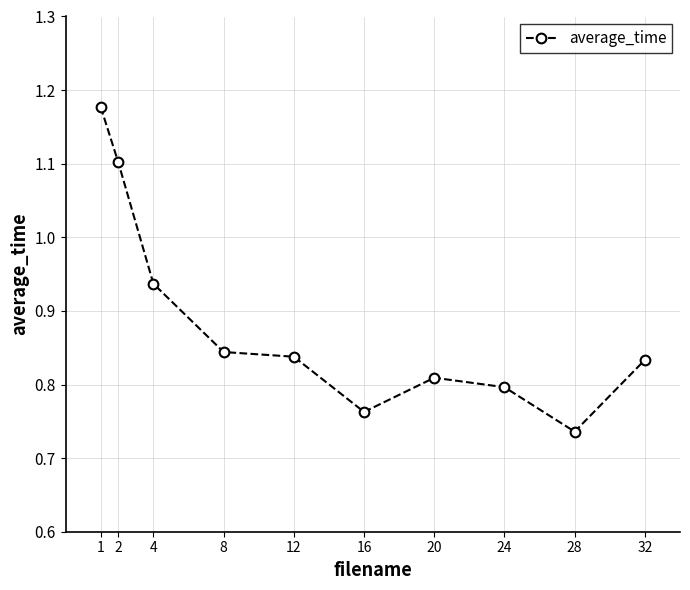

The chart shows a value of 0.2 at 20. True or false?

False